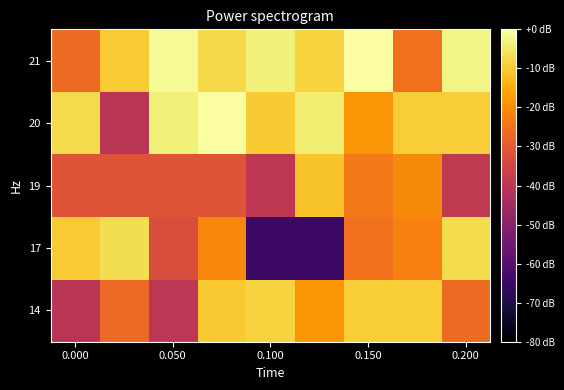

Rank the series by their maximum value, from lowest to highest.

19, 14, 17, 20, 21